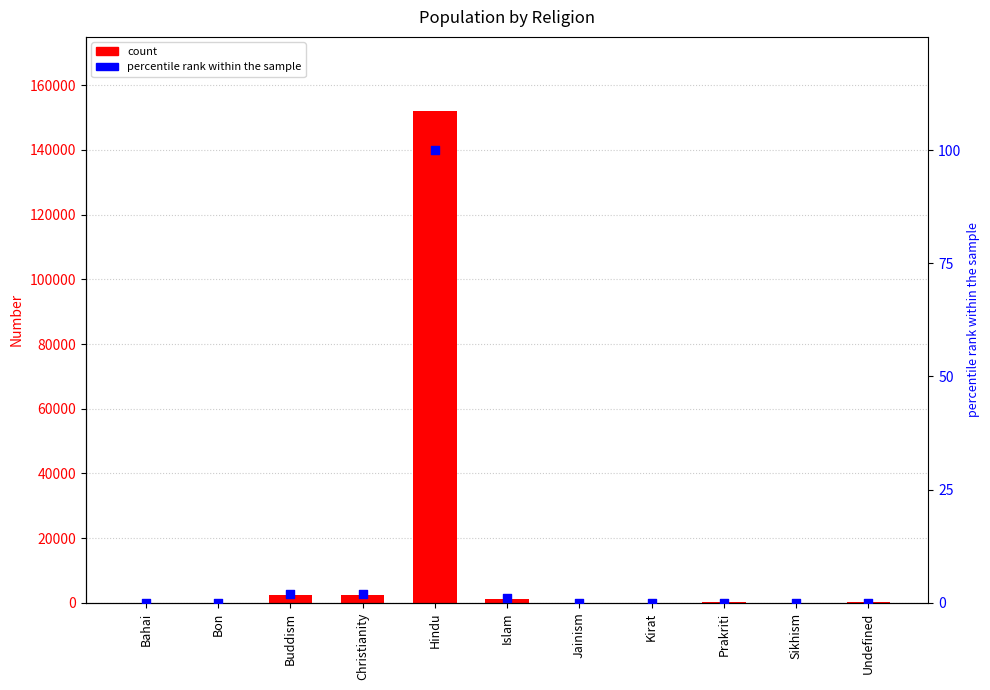

Which series reaches the maximum Y coordinate?

Number